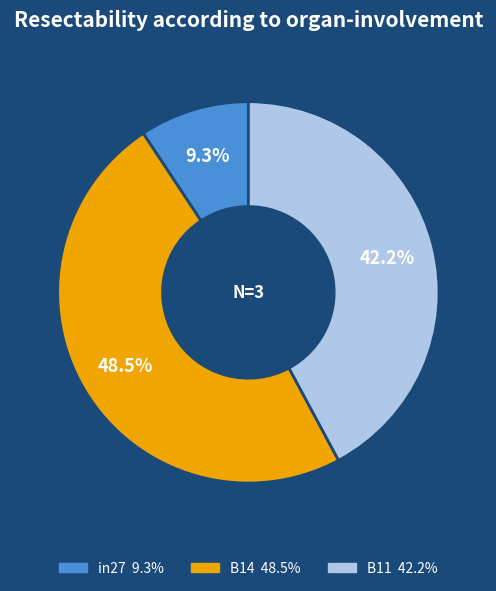

How much of the chart is everything except B11?

57.8%